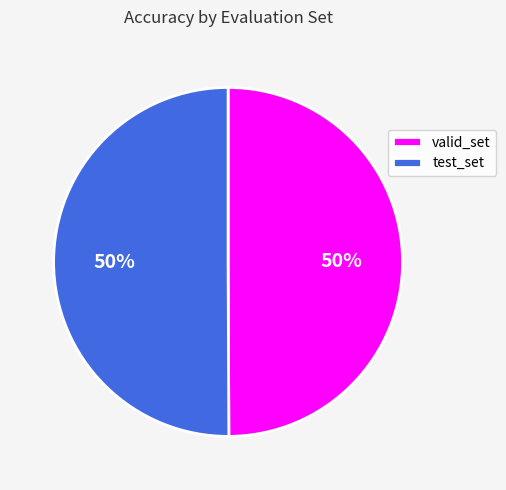

Do valid_set and test_set together represent more than half of the pie?

Yes